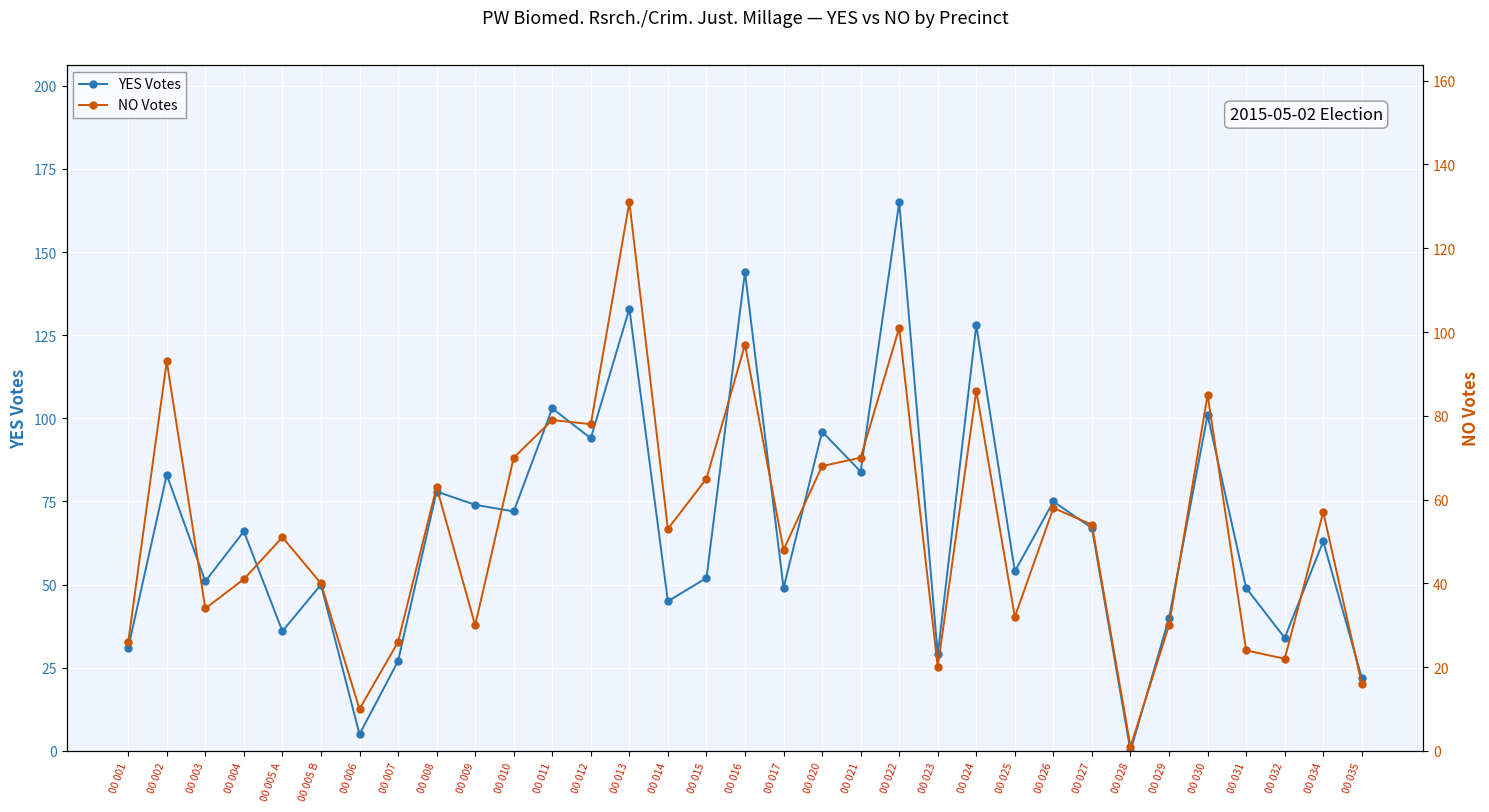

Count the number of data series in this chart.

2